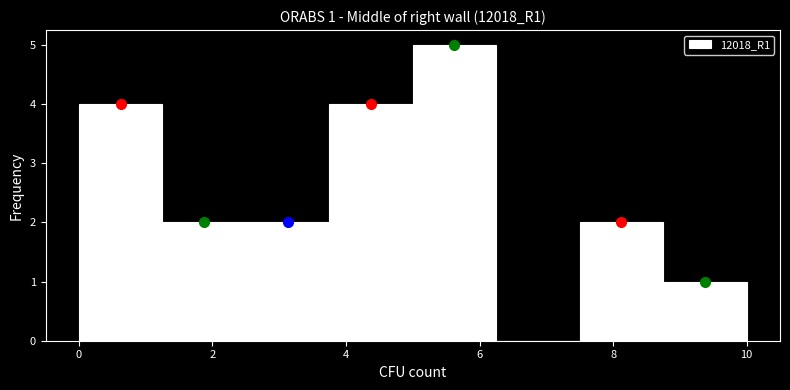

Over which range of the x-axis is the bar tallest?

5.00 to 6.25